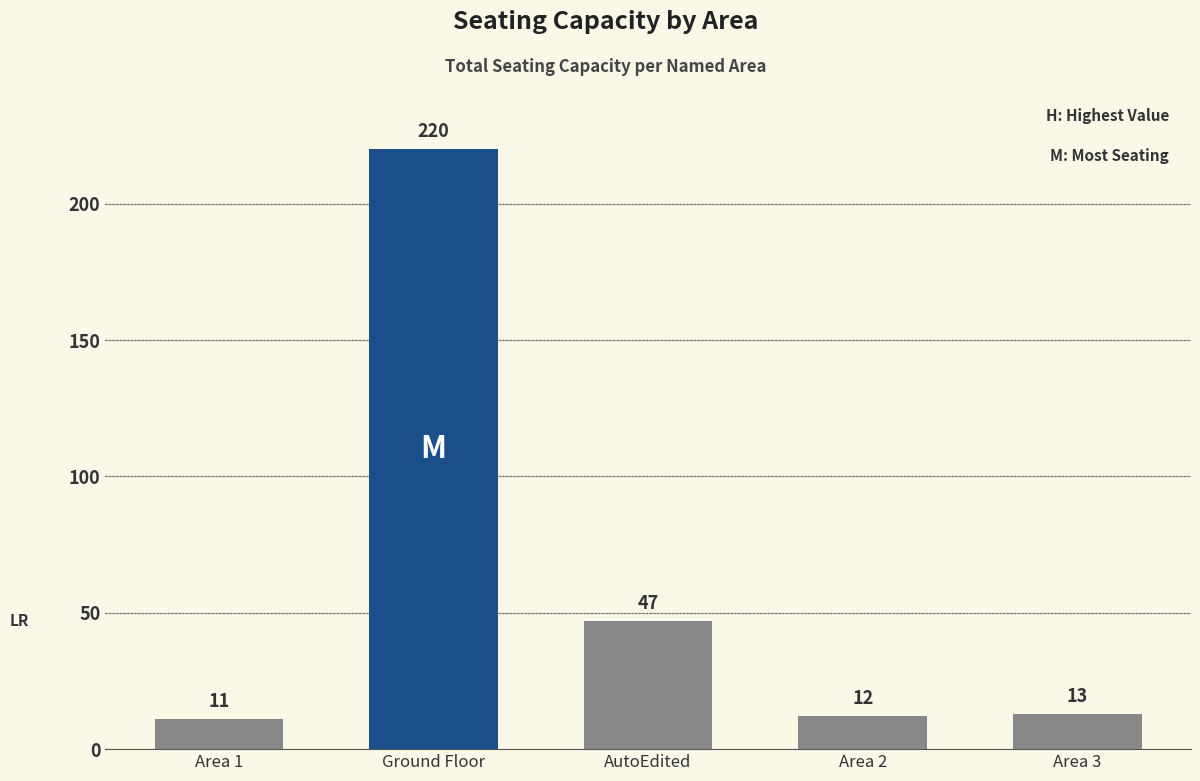

Reading left to right, list all the values displayed in this chart.

11	220	47	12	13